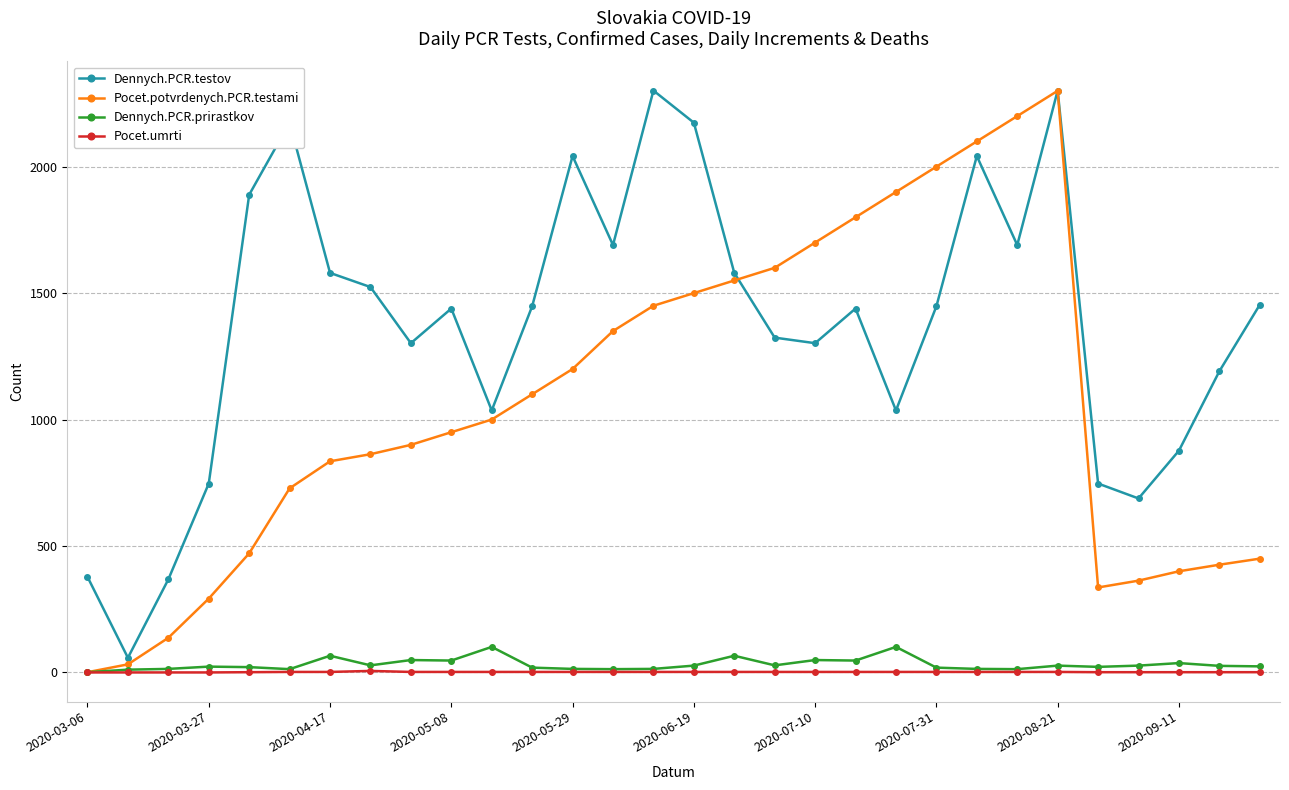

How many values in the Dennych.PCR.testov series are below 1448?

15